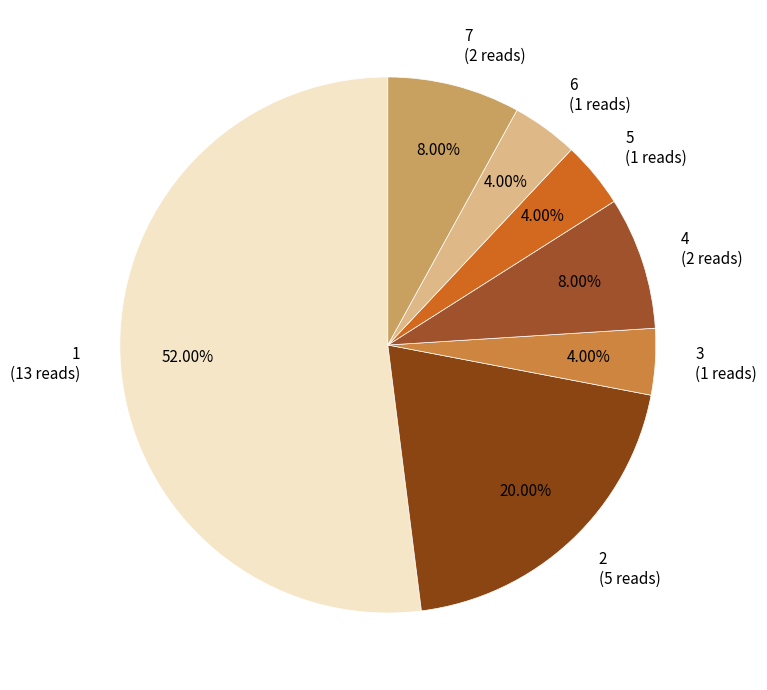

Do 7 (2 reads) and 6 (1 reads) together represent more than half of the pie?

No